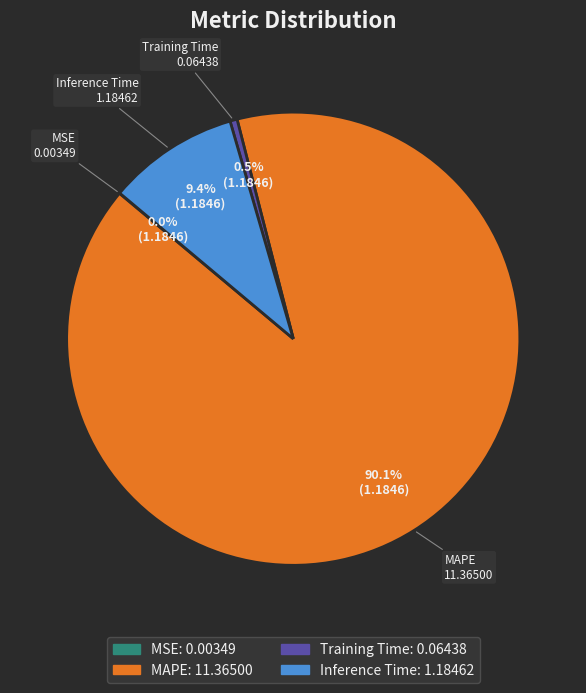

The Inference Time slice represents 1% of the pie. True or false?

False